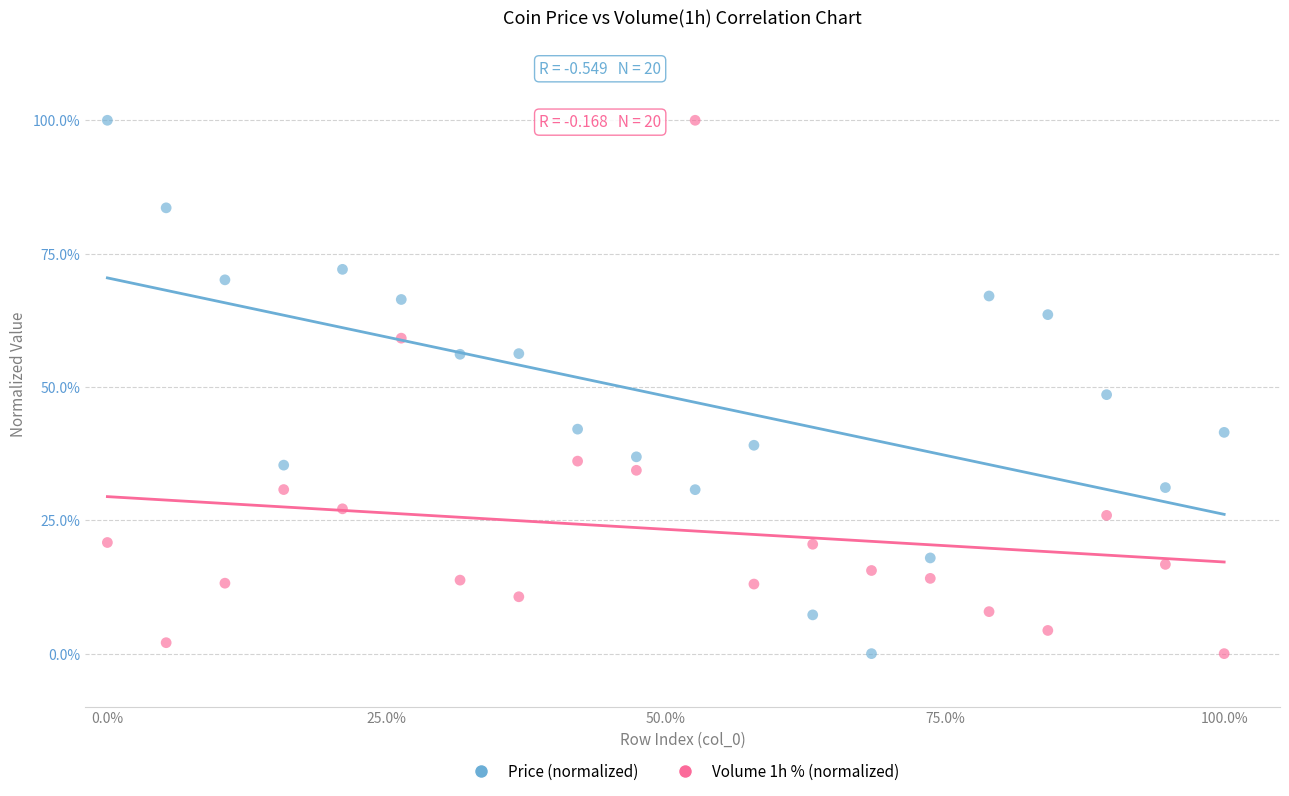

What is the X range (max minus min) for the scatter plot?

100.0